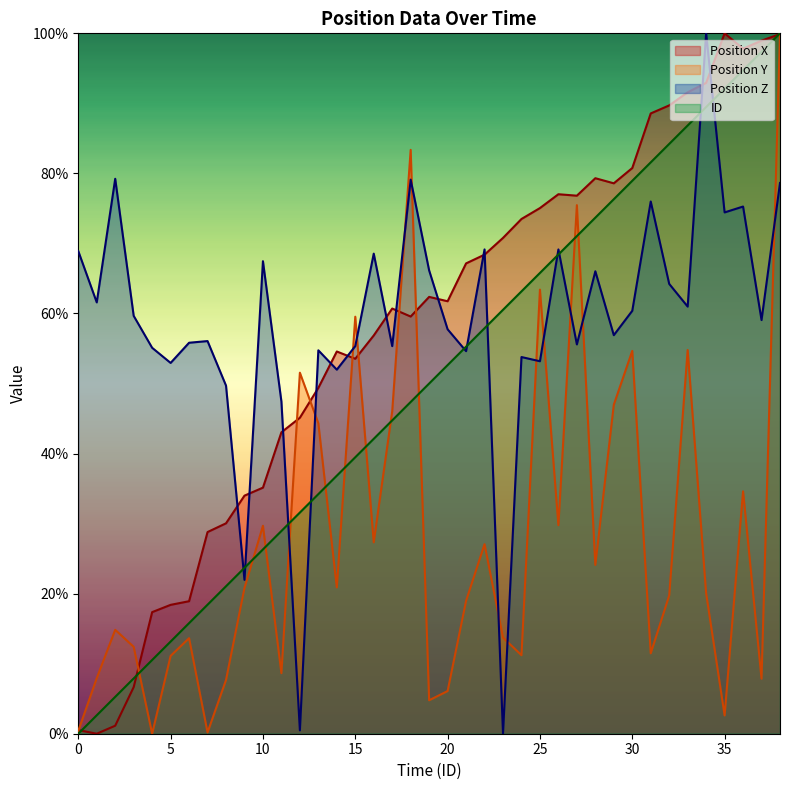

True or false: Position Y has more than 1 points higher than both neighbors.

True